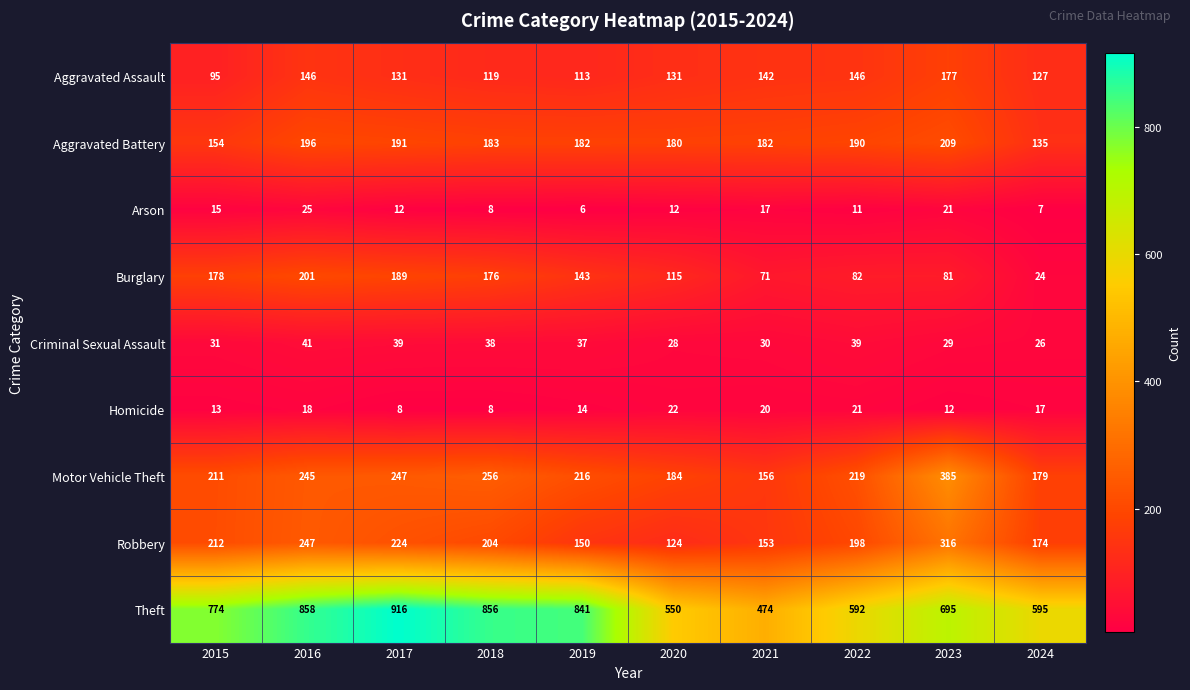

What is the difference between the Motor Vehicle Theft values at 2018 and 2021?

100